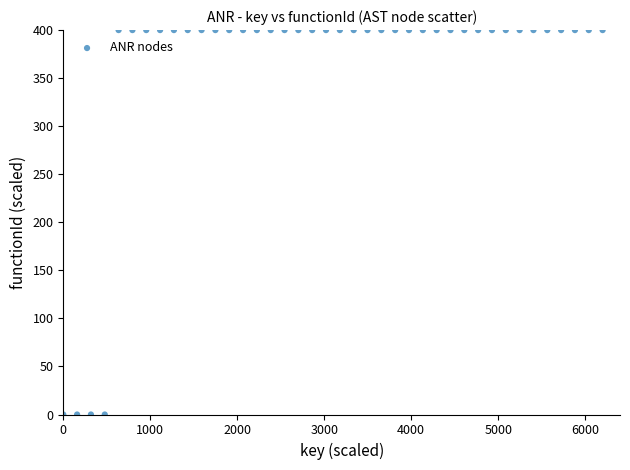

What is the range of Y values (max minus min)?

400